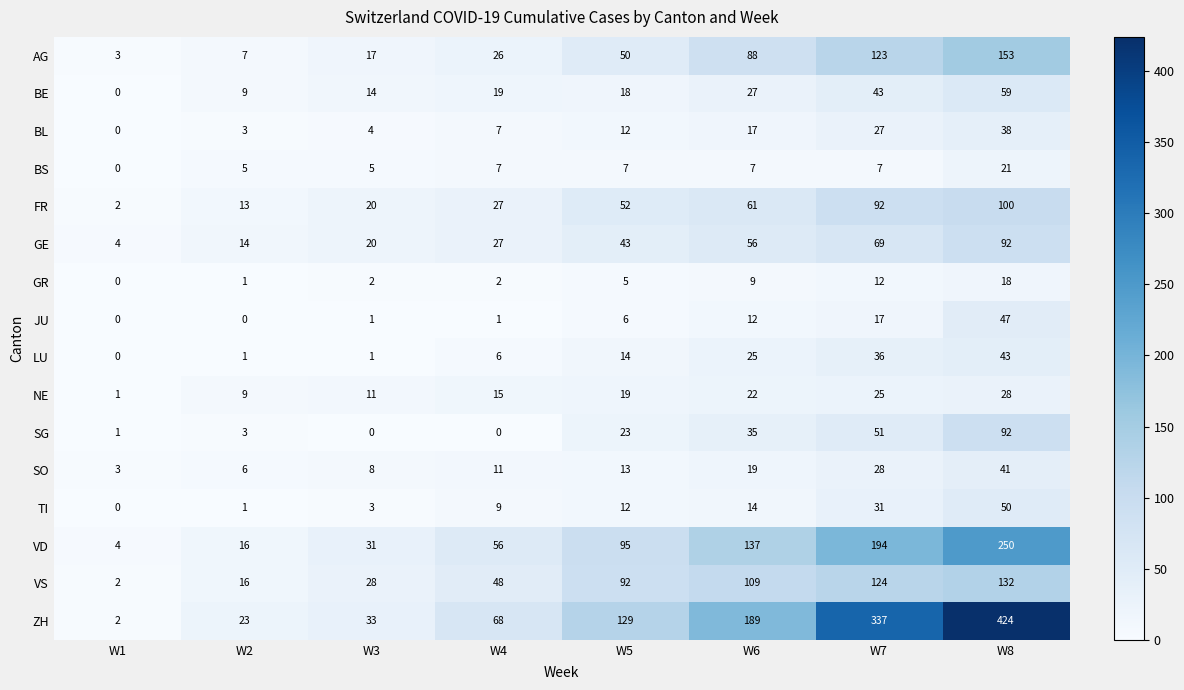

True or false: TI has a value of 5 at W3.

False